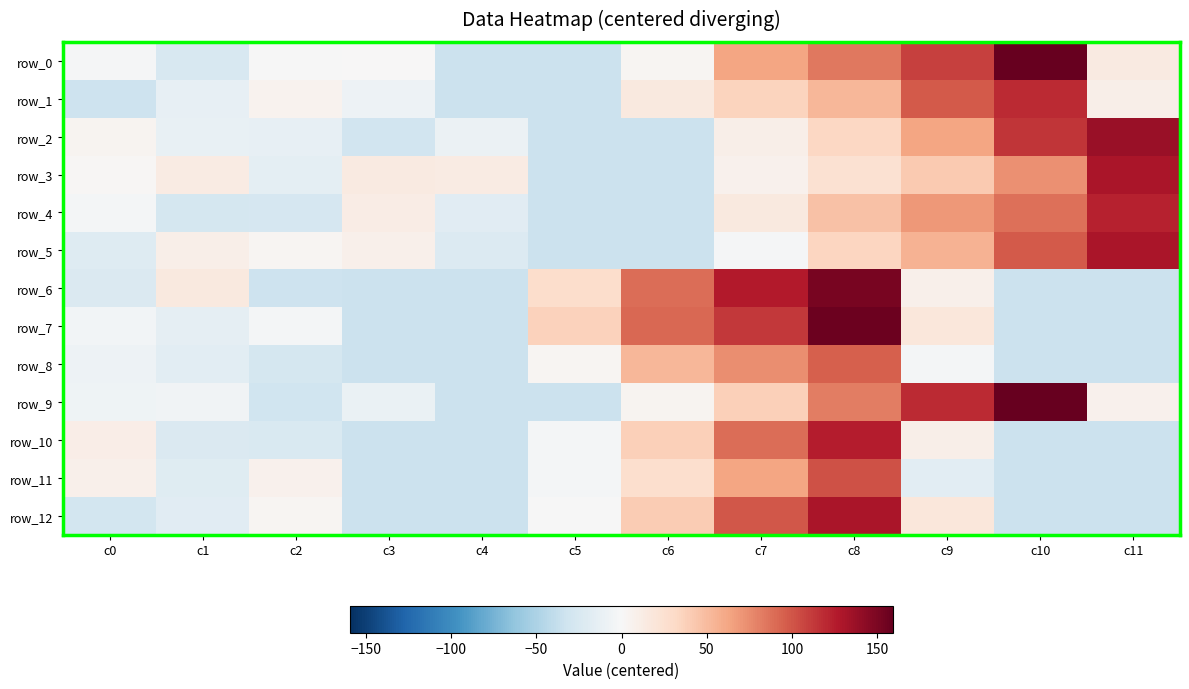

How many series are shown in this chart?

13